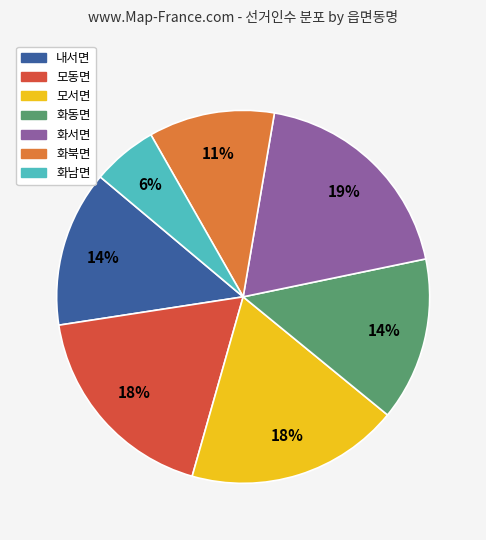

Is it true that 화서면 is 19% of the pie?

True